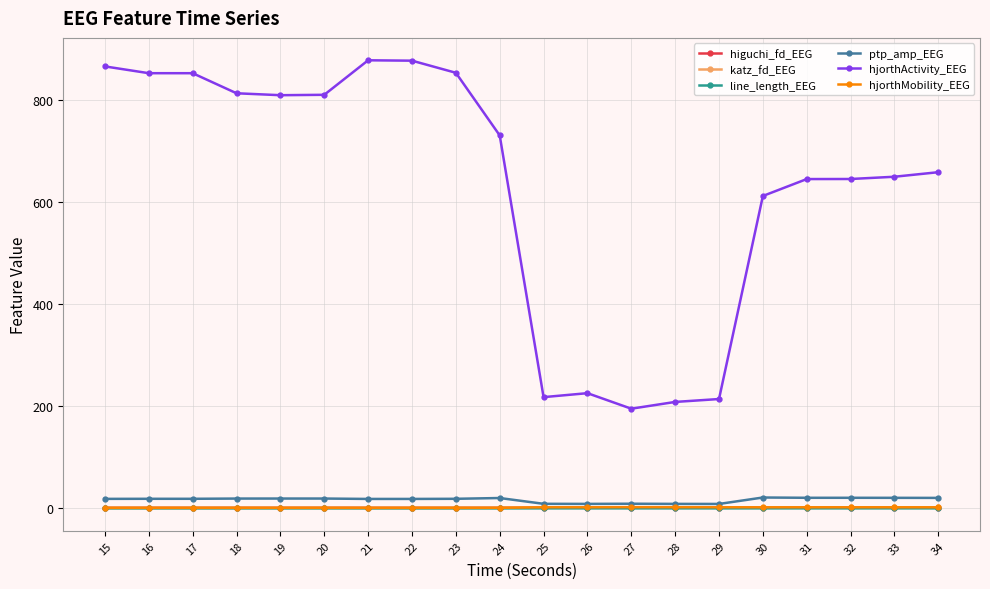

Which series has the largest total across all categories?

hjorthActivity_EEG